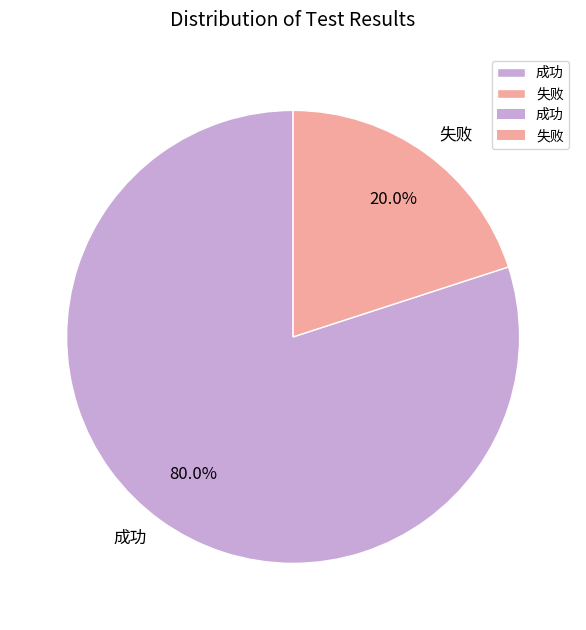

How many slices are in this pie chart?

2